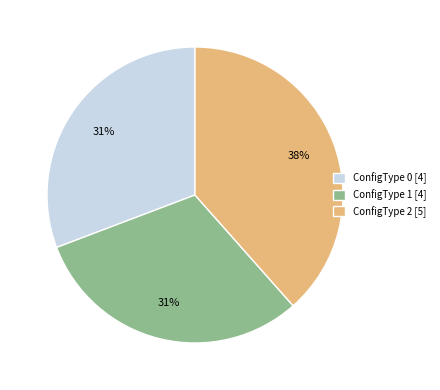

Is the sum of ConfigType 0 [4] and ConfigType 2 [5] greater than half?

Yes